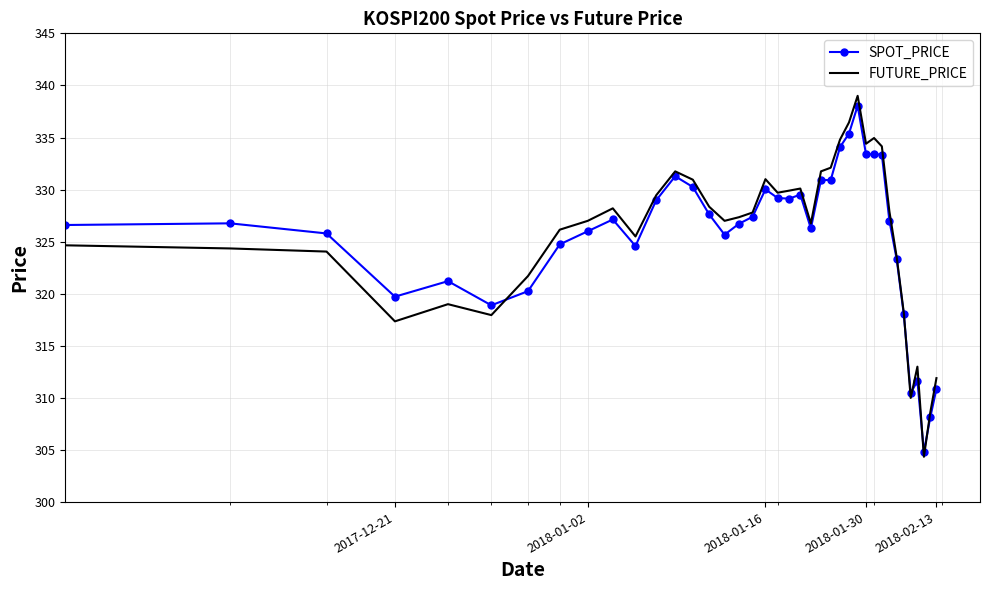

What is the minimum value for FUTURE_PRICE?

304.4